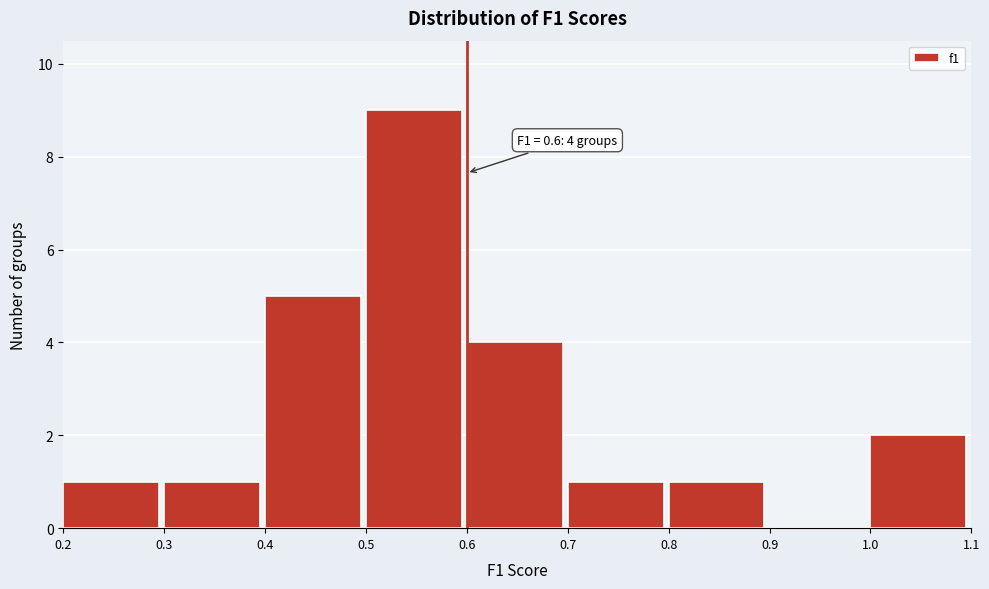

Which range on the x-axis has the tallest bar?

0.5 to 0.6